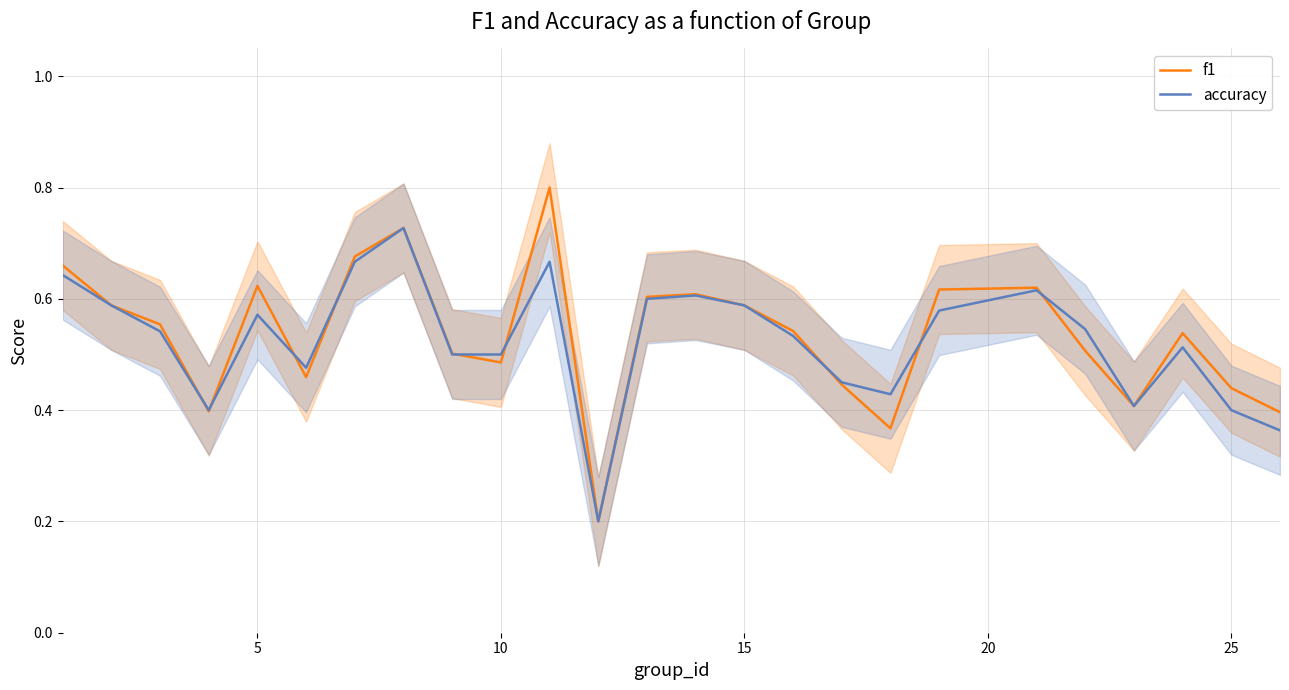

What is the sum of all accuracy values?

13.1